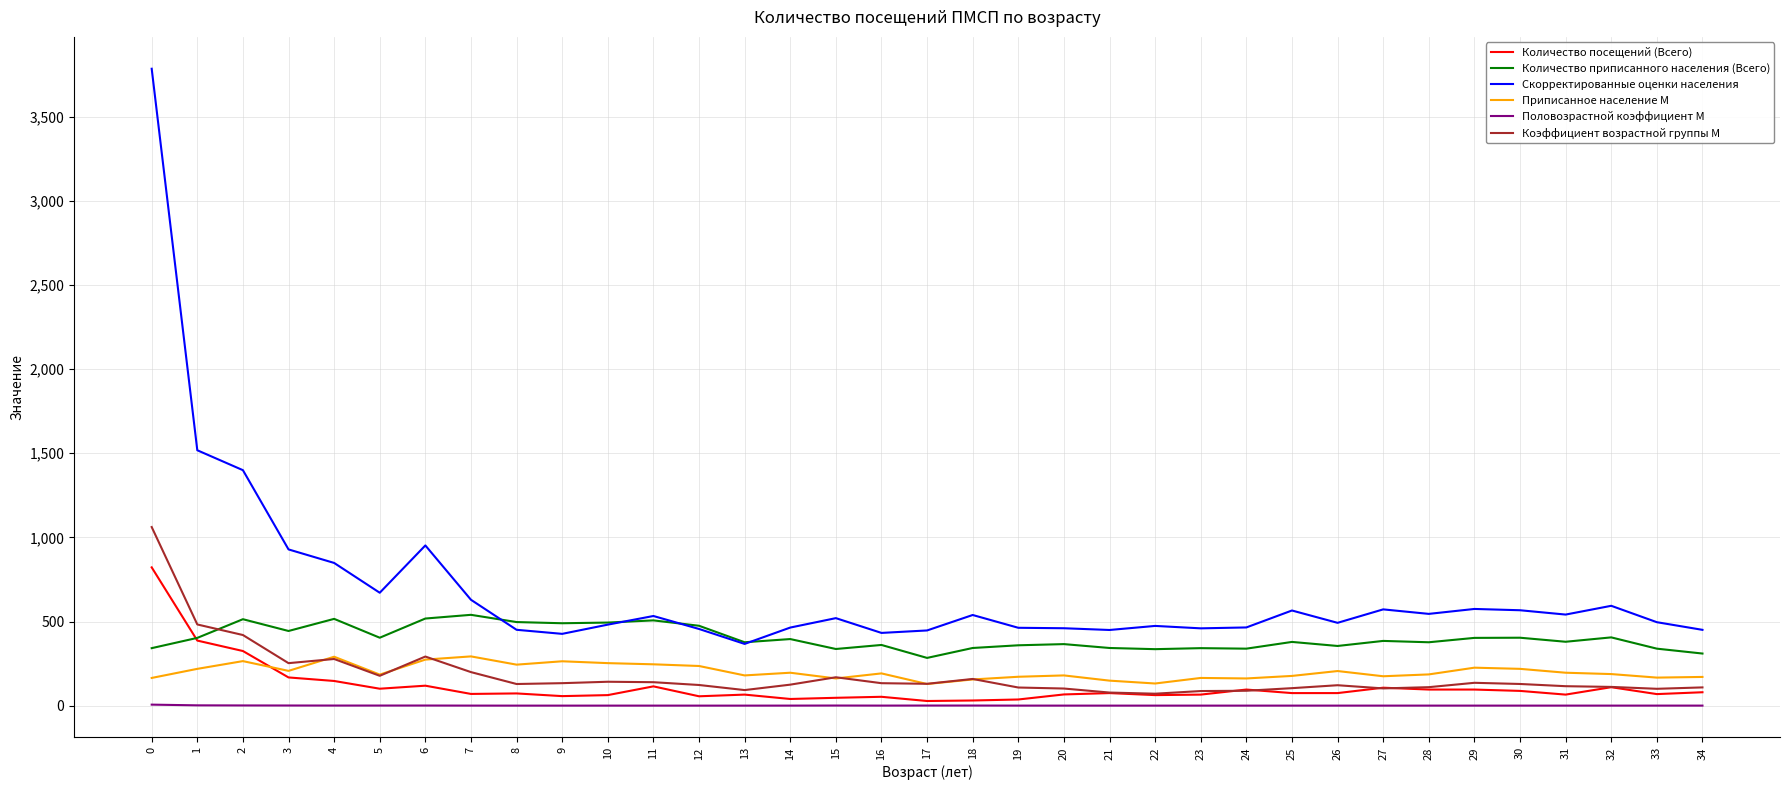

Is the value of Приписанное население М at 16 greater than the value of Коэффициент возрастной группы М at 4?

No